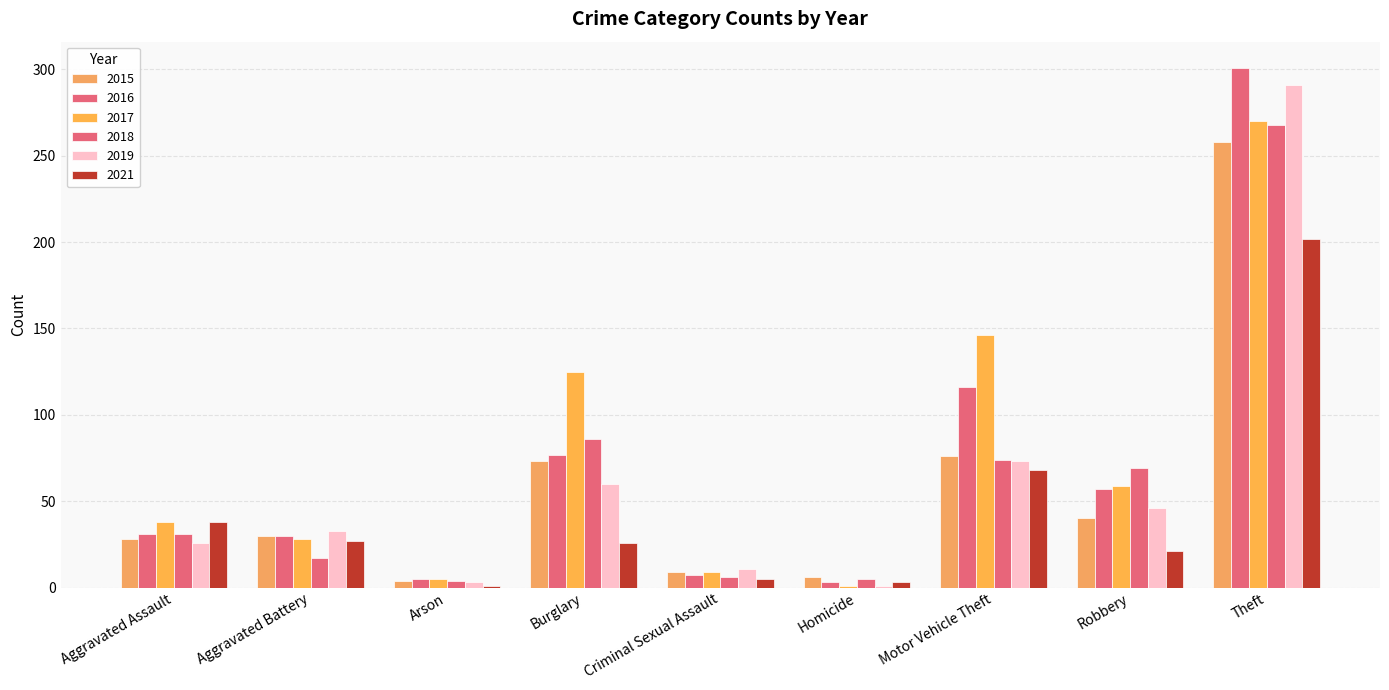

Are the bars grouped side by side (vs. stacked)?

Yes